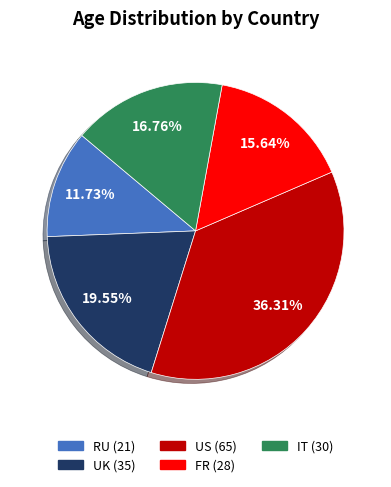

Does US represent more than half of the total?

No